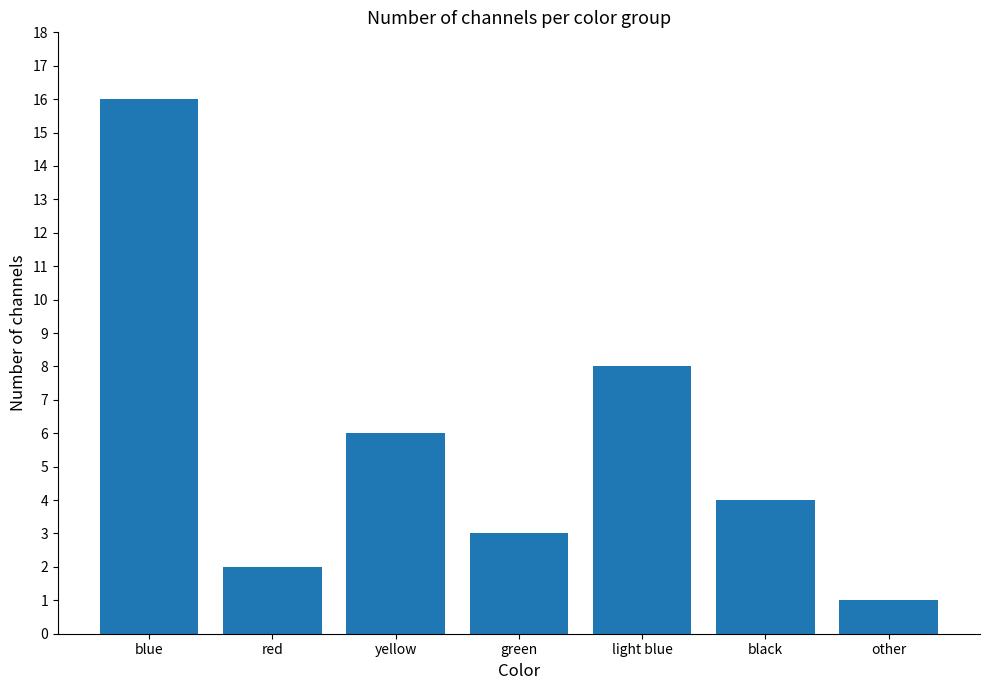

Does the chart contain any negative values?

No